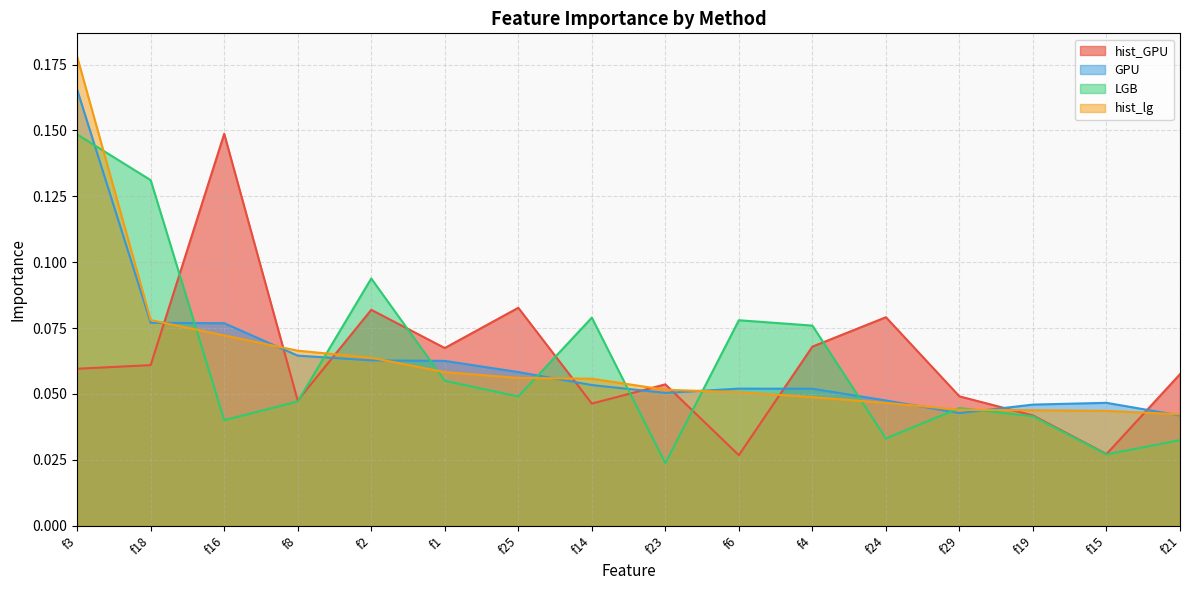

True or false: GPU and hist_GPU intersect in this chart.

True